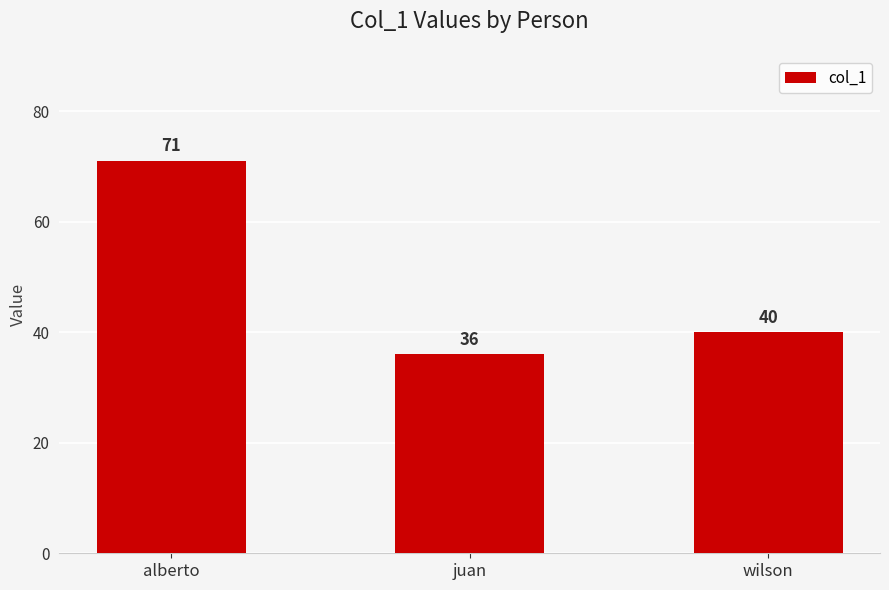

What position from the right is juan?

2